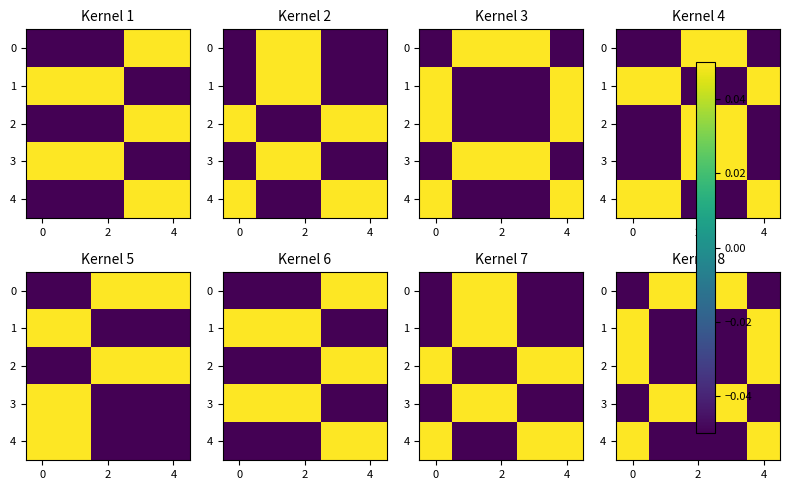

At how many categories does at least one series exceed 0?

5